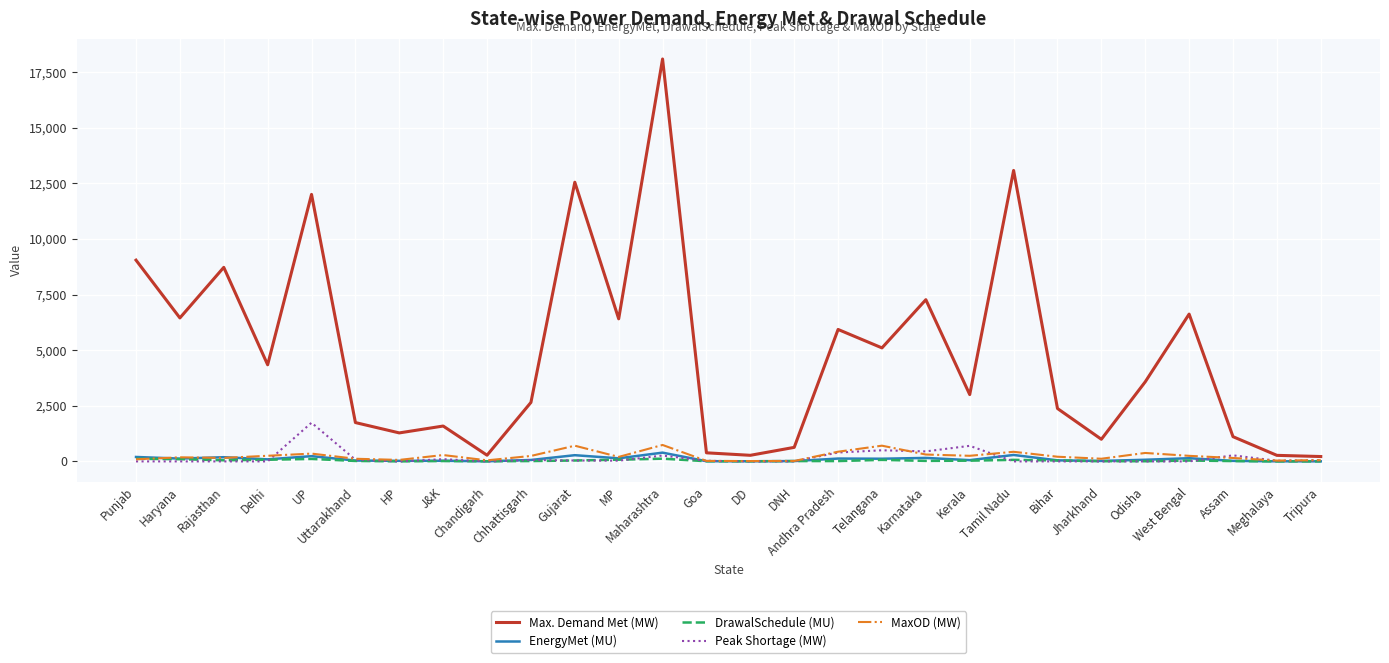

What is the sum of all EnergyMet (MU) values?

2913.0